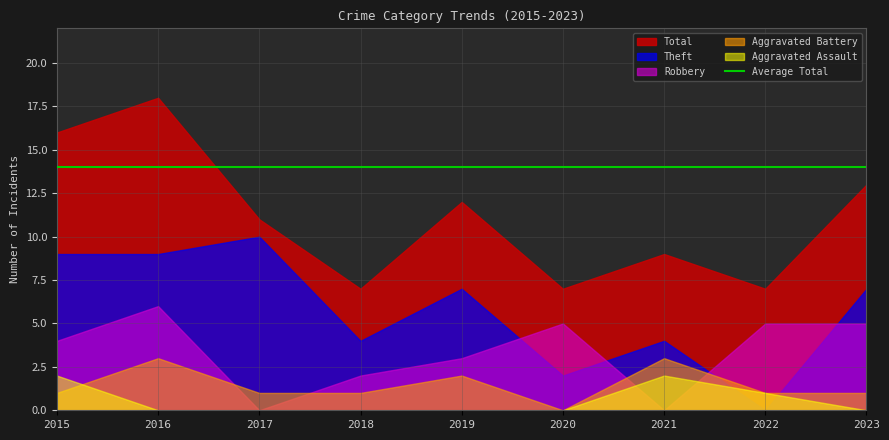

Is the value of Aggravated Battery at 2022 greater than the value of Aggravated Assault at 2018?

Yes